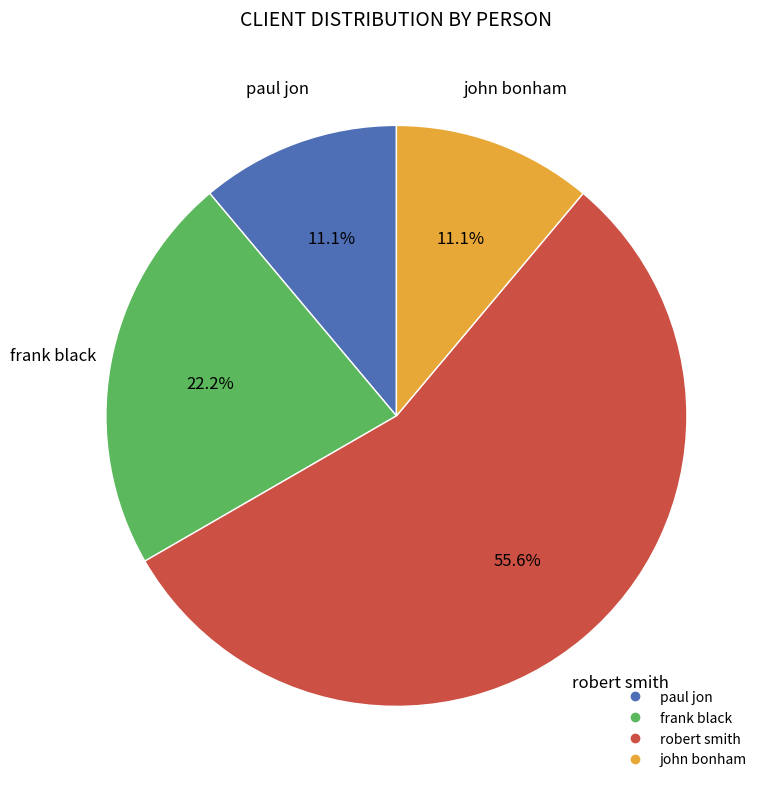

How many segments does this pie chart have?

4